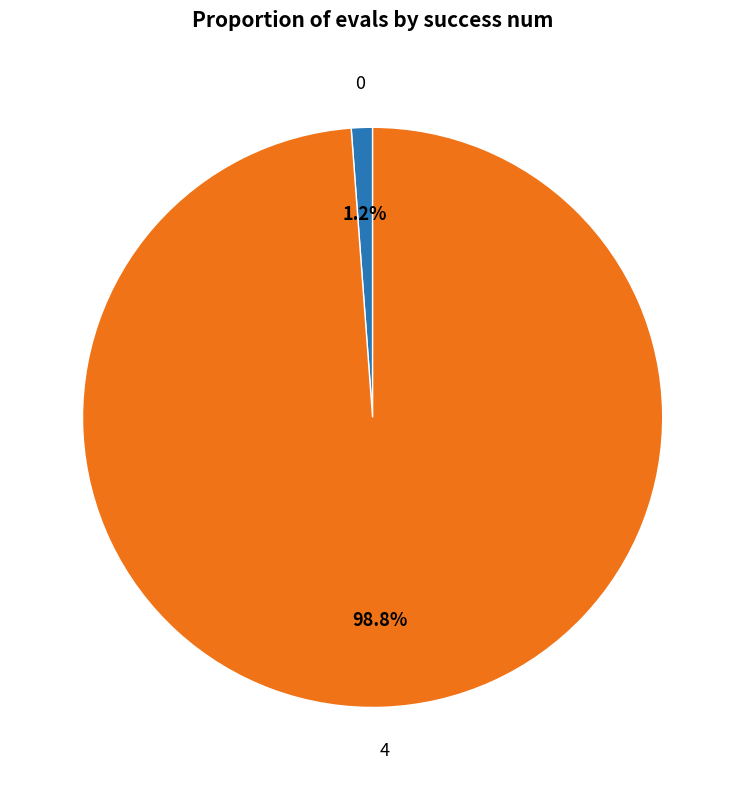

Combined, what portion of the pie is 0 and 4?

100.0%